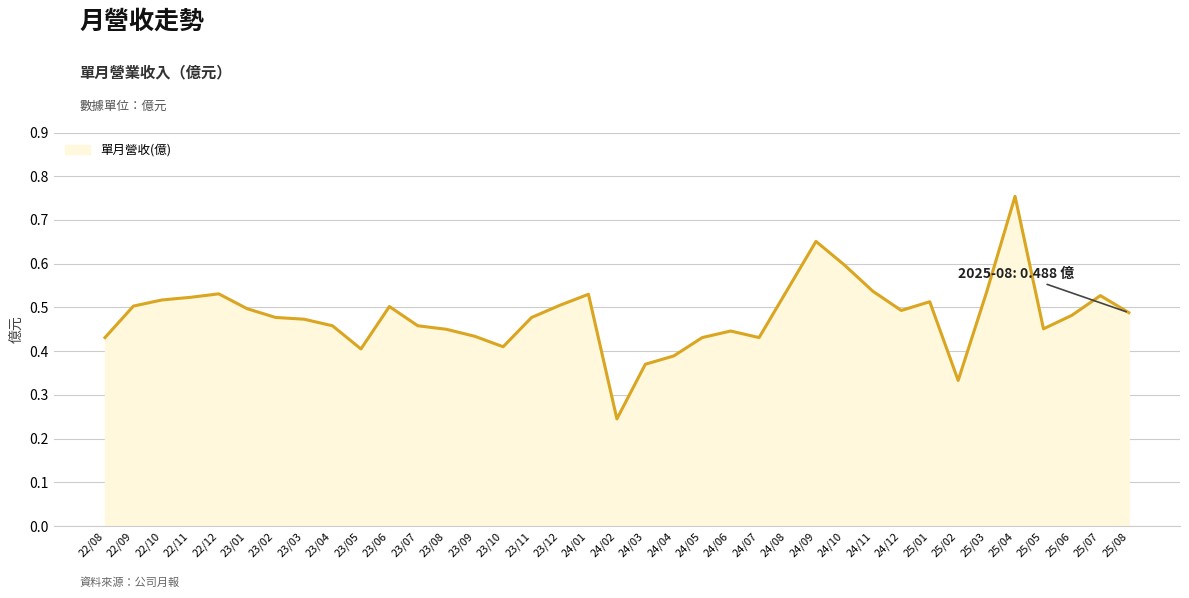

Which label corresponds to the smallest value in the chart?

24/02